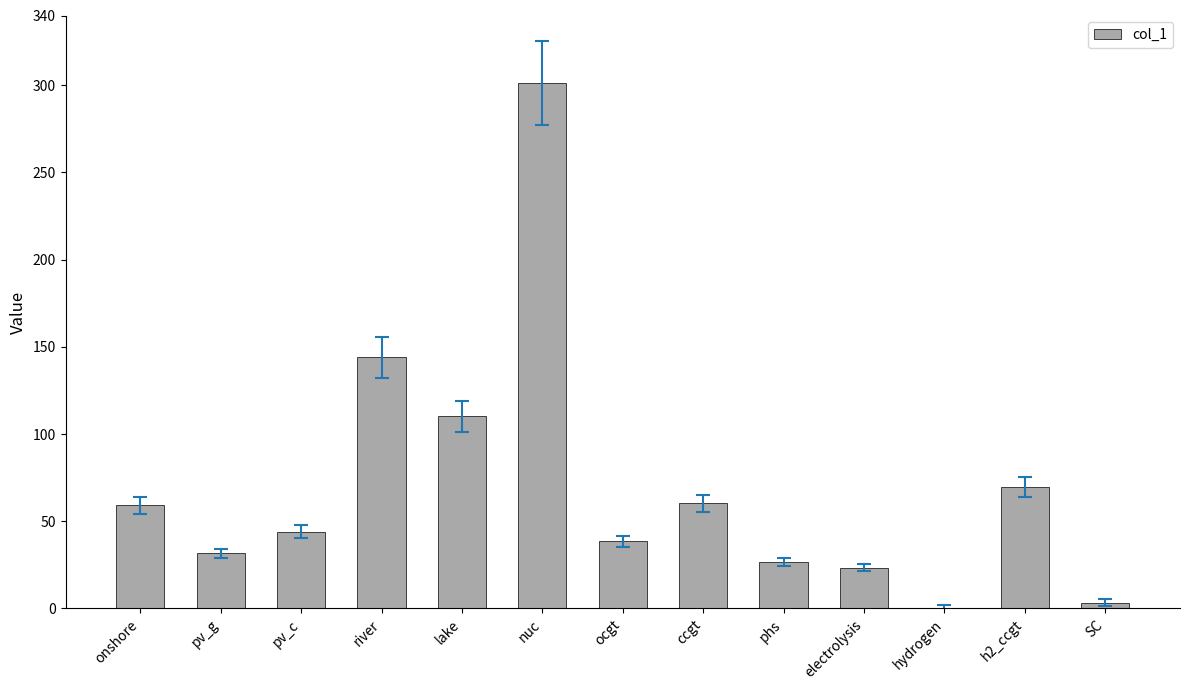

Is it true that the value at river is 143.9?

True